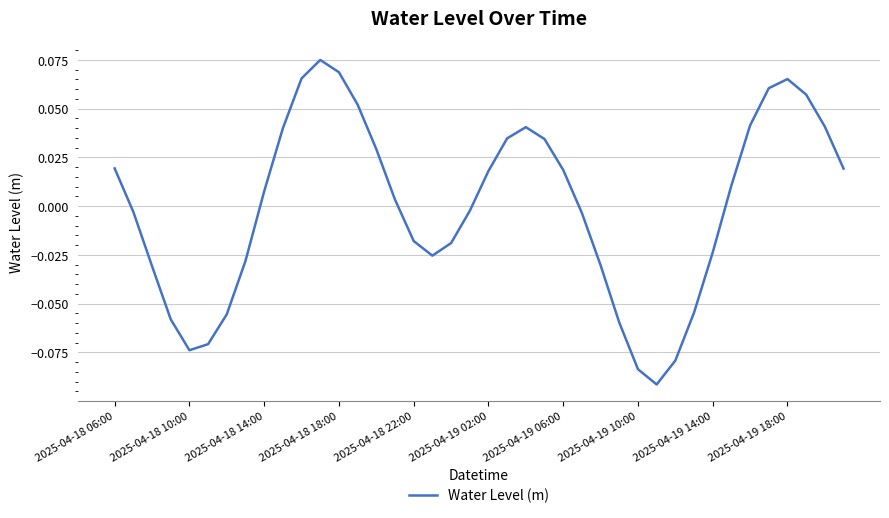

True or false: there are more than 2 points higher than both neighbors.

True